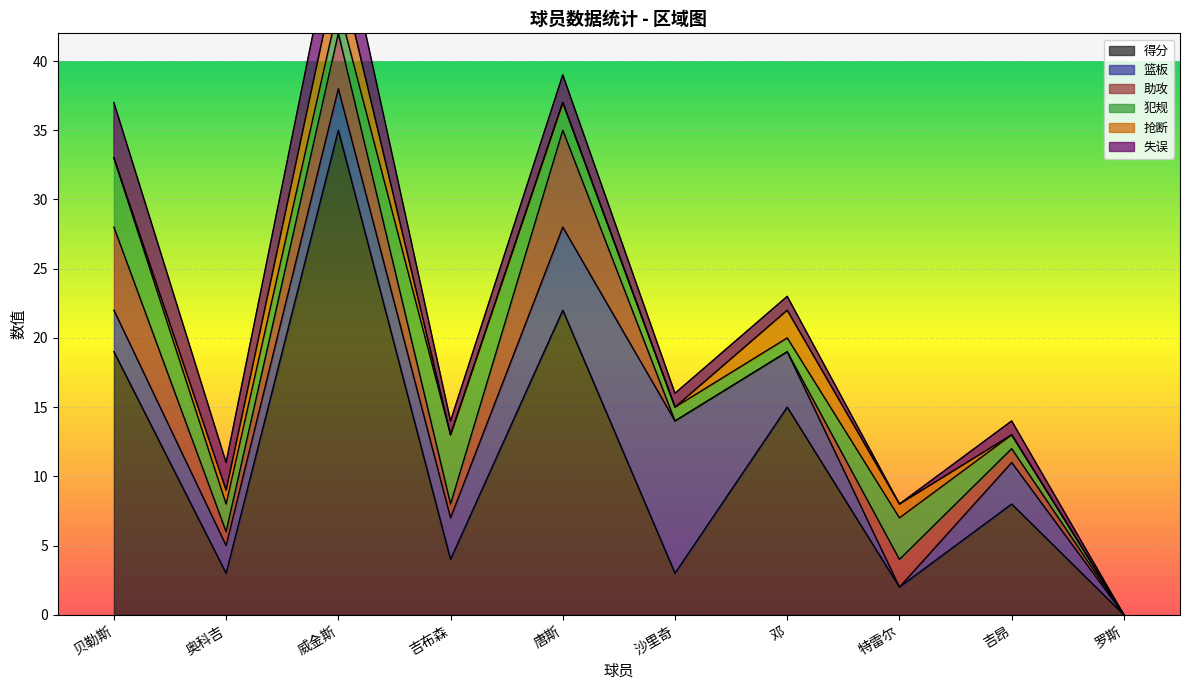

At which category does 得分 reach its first local peak?

威金斯